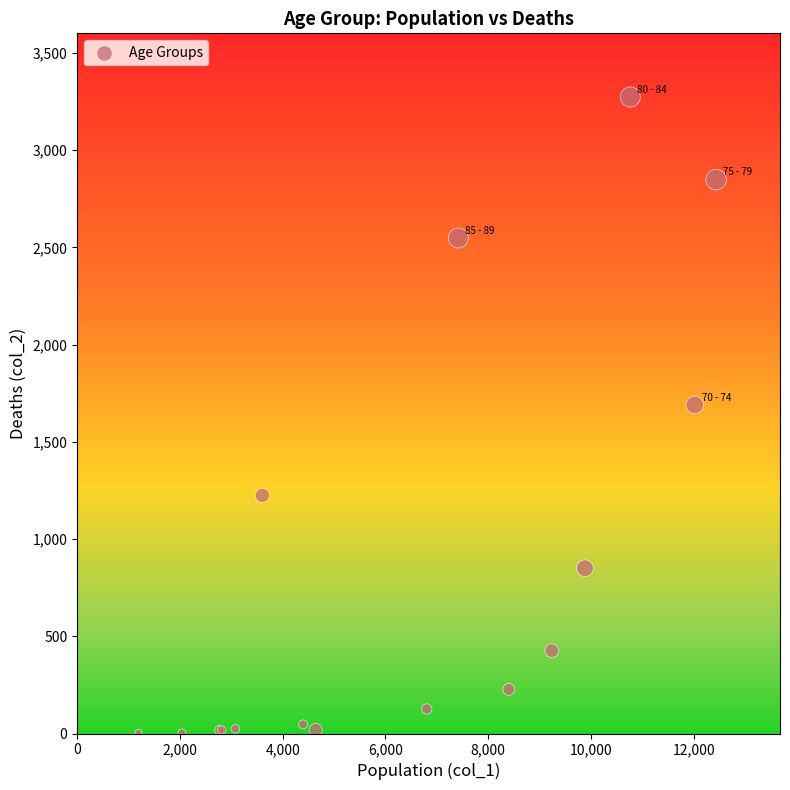

What Y value in the scatter plot is closest to 1638?

1690